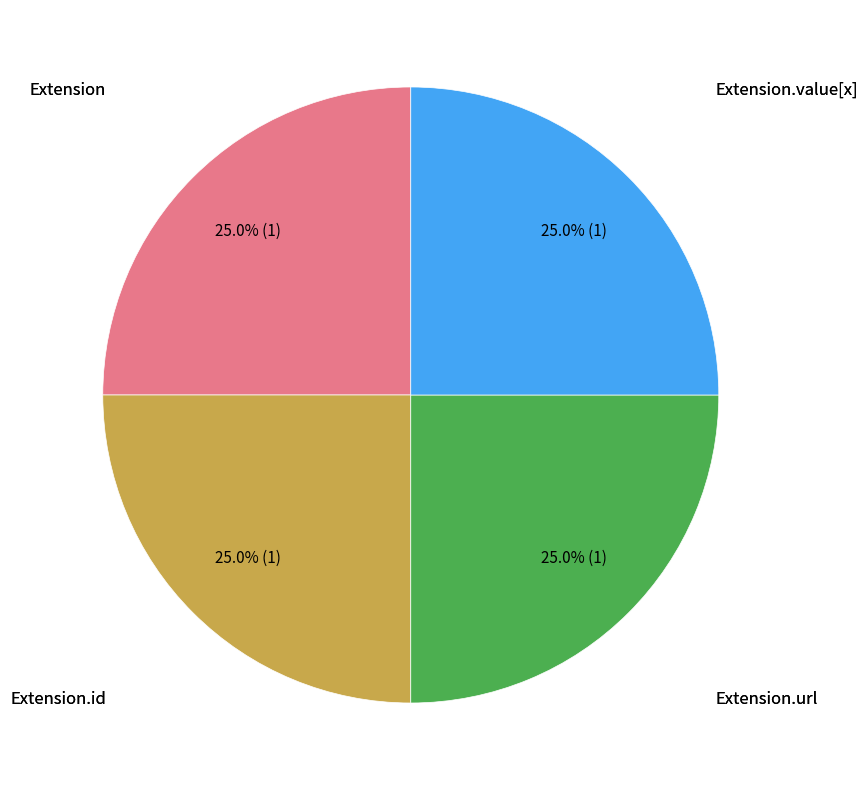

What portion of the pie excludes Extension.value[x]?

75.0%